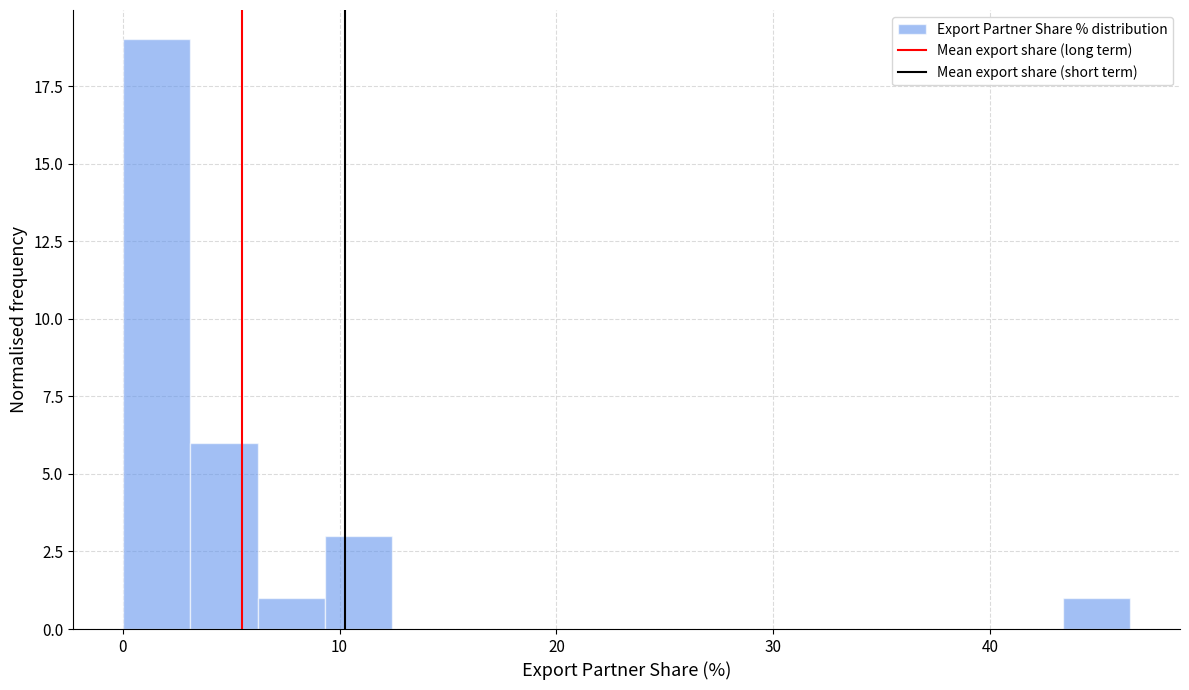

Read against the x-axis, roughly where is the centre of the tallest bar?

2